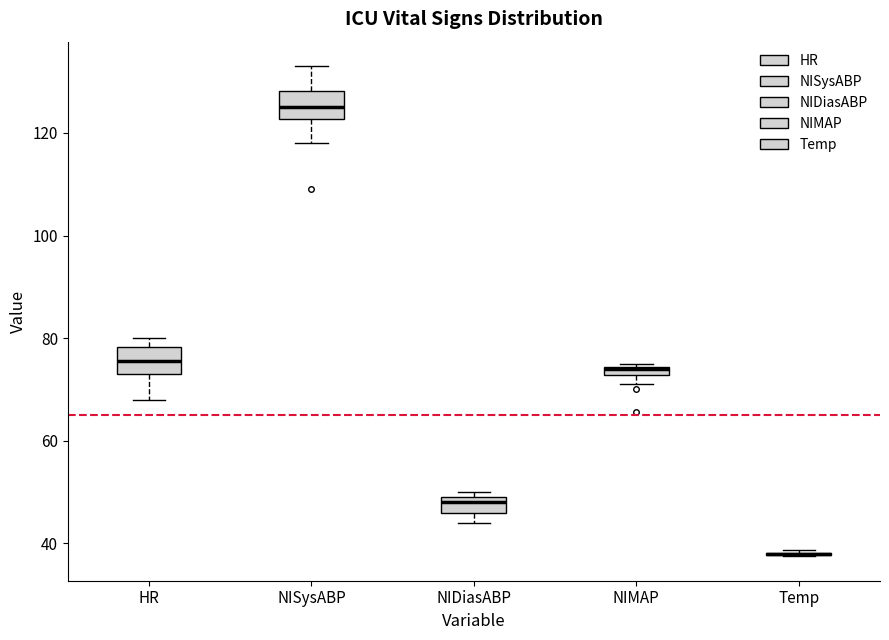

Where is the upper edge of the box for NIMAP on the y-axis? The values are not printed on the chart, so give them approximately, as read against the axis.

74